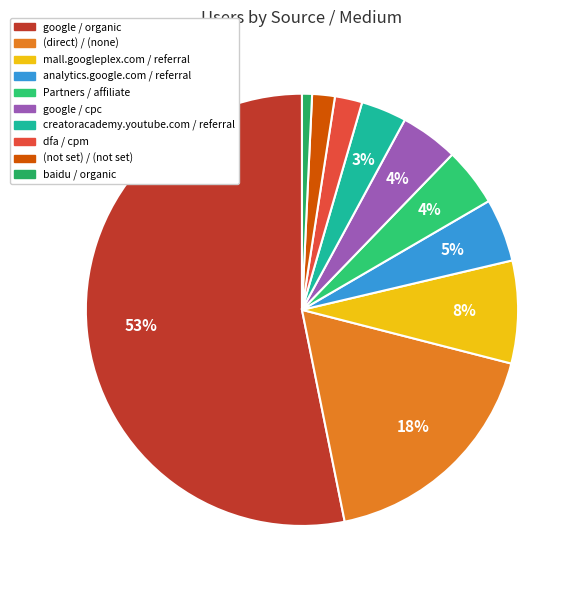

True or false: google / cpc accounts for 1% of the total.

False